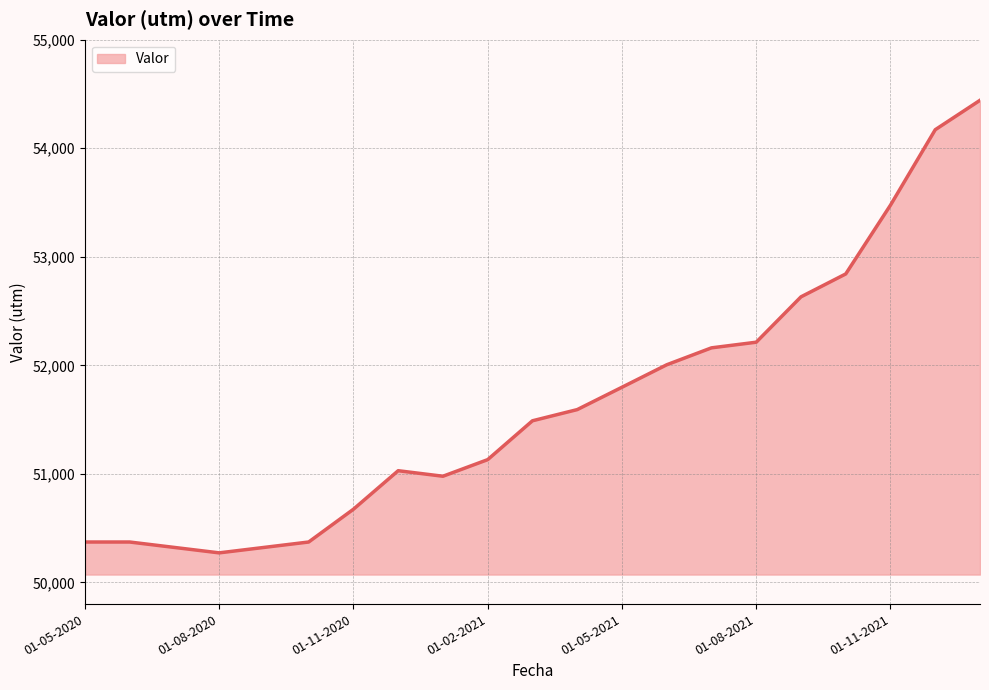

What is the minimum value shown in the chart?

50272